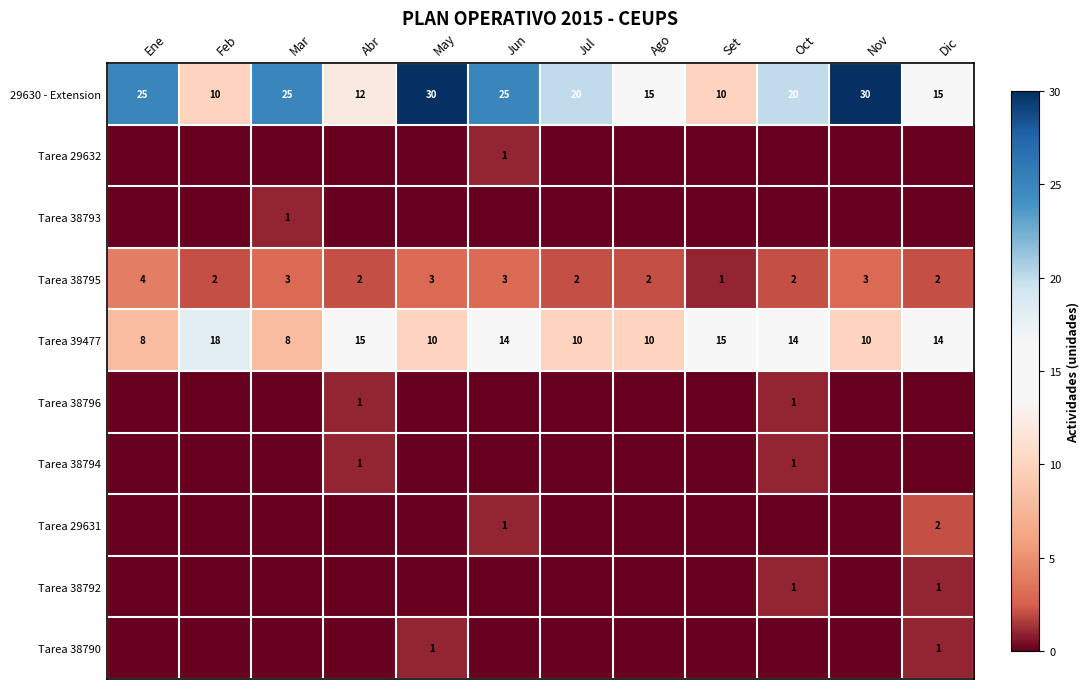

What is the sum of the Tarea 38796 values at Abr and Nov?

1